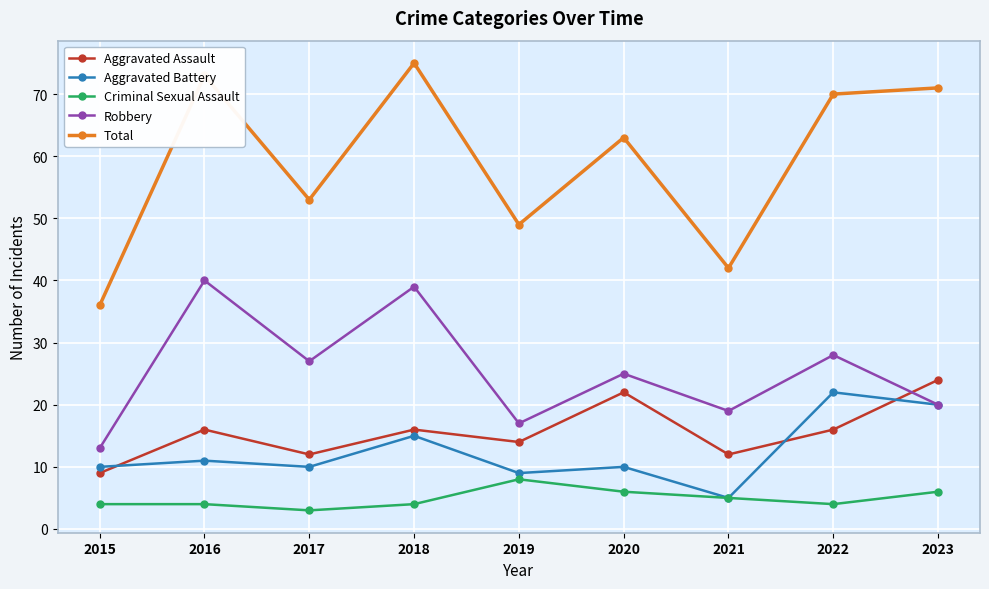

List the series in order of their peak value, highest first.

Total, Robbery, Aggravated Assault, Aggravated Battery, Criminal Sexual Assault